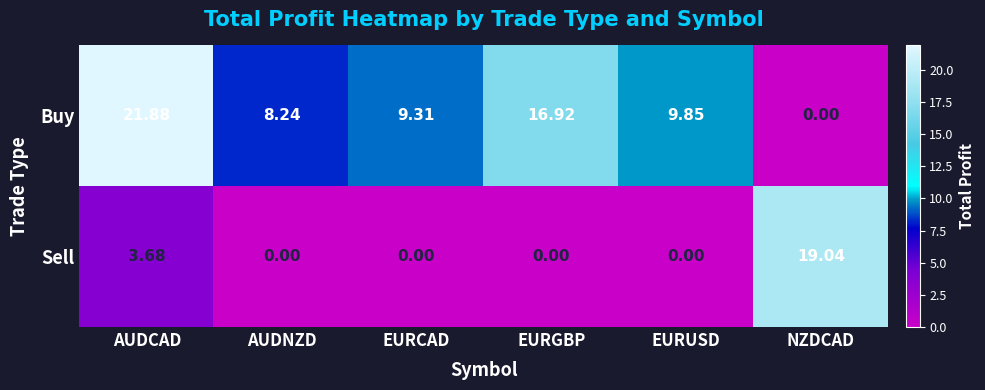

At which category is the sum across all series the highest?

AUDCAD